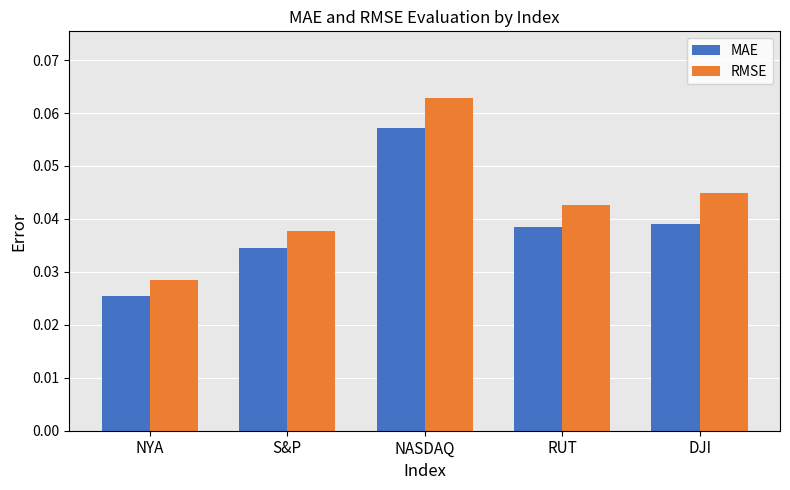

Where is RMSE nearest to the value 0?

NYA